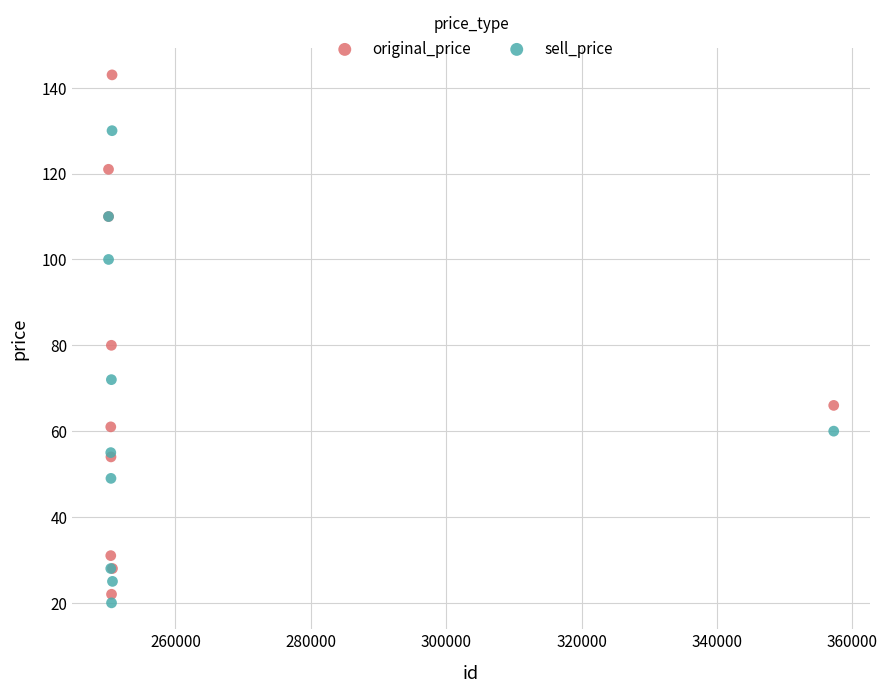

What is the X range (max minus min) for the scatter plot?

107155